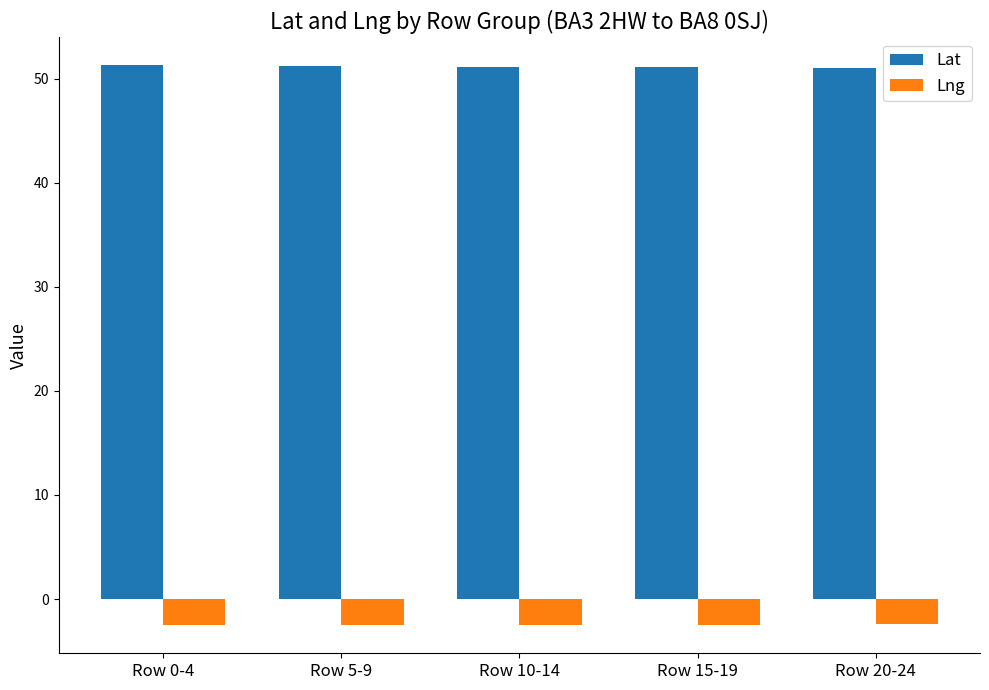

List the series in order of their overall mean, lowest first.

Lng, Lat